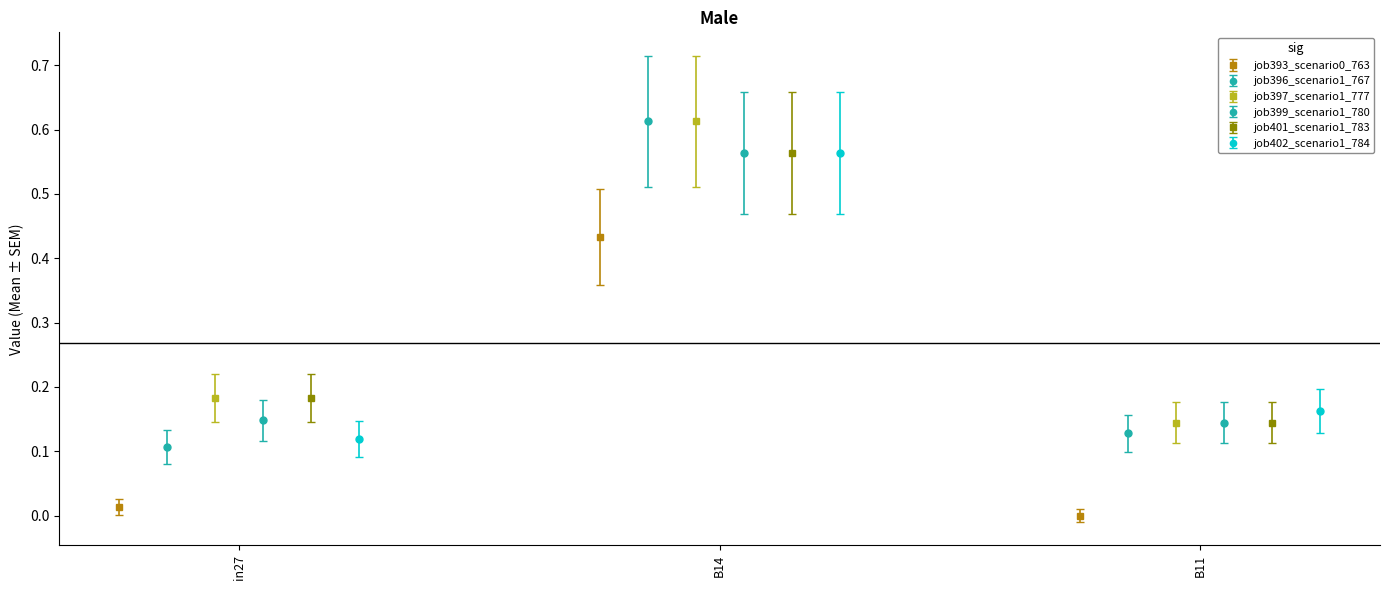

What is the approximate value of job396_scenario1_767 at in27?

0.1